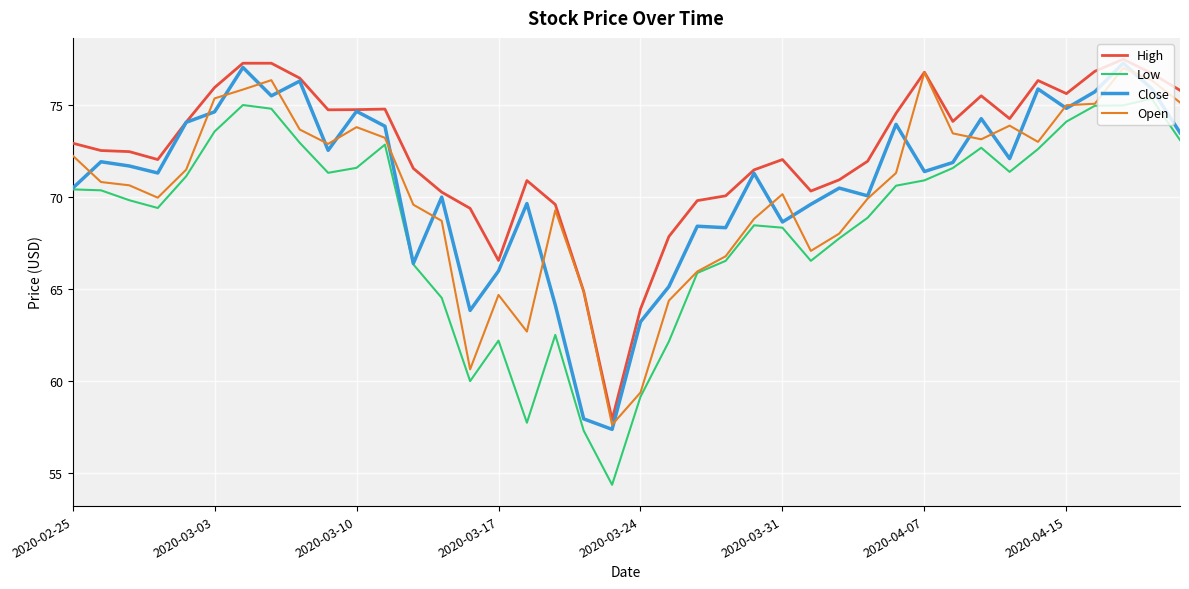

Which series has the largest range (max minus min)?

Low